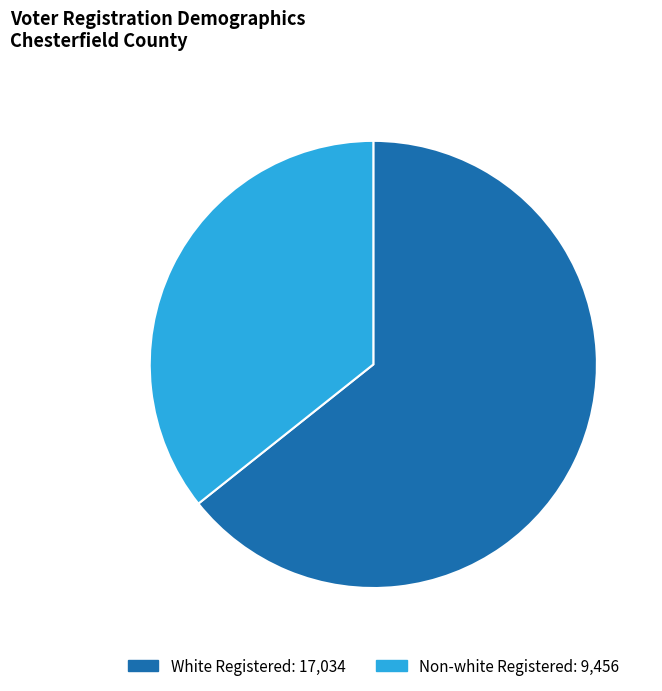

Is there a majority slice in this chart?

Yes